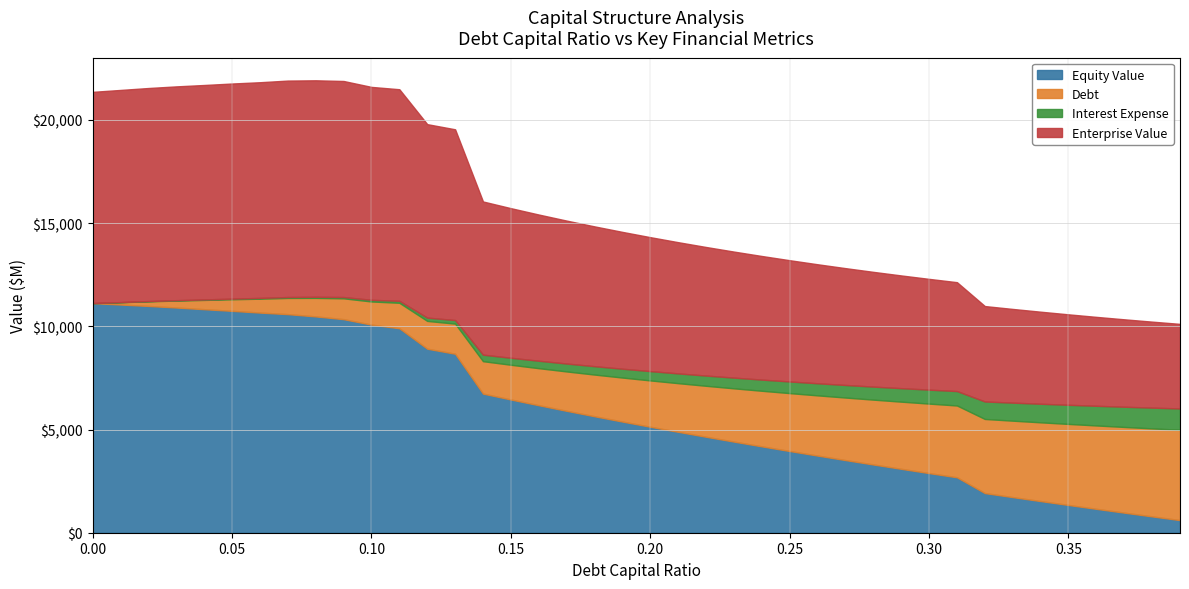

How many lines are shown in the chart?

4